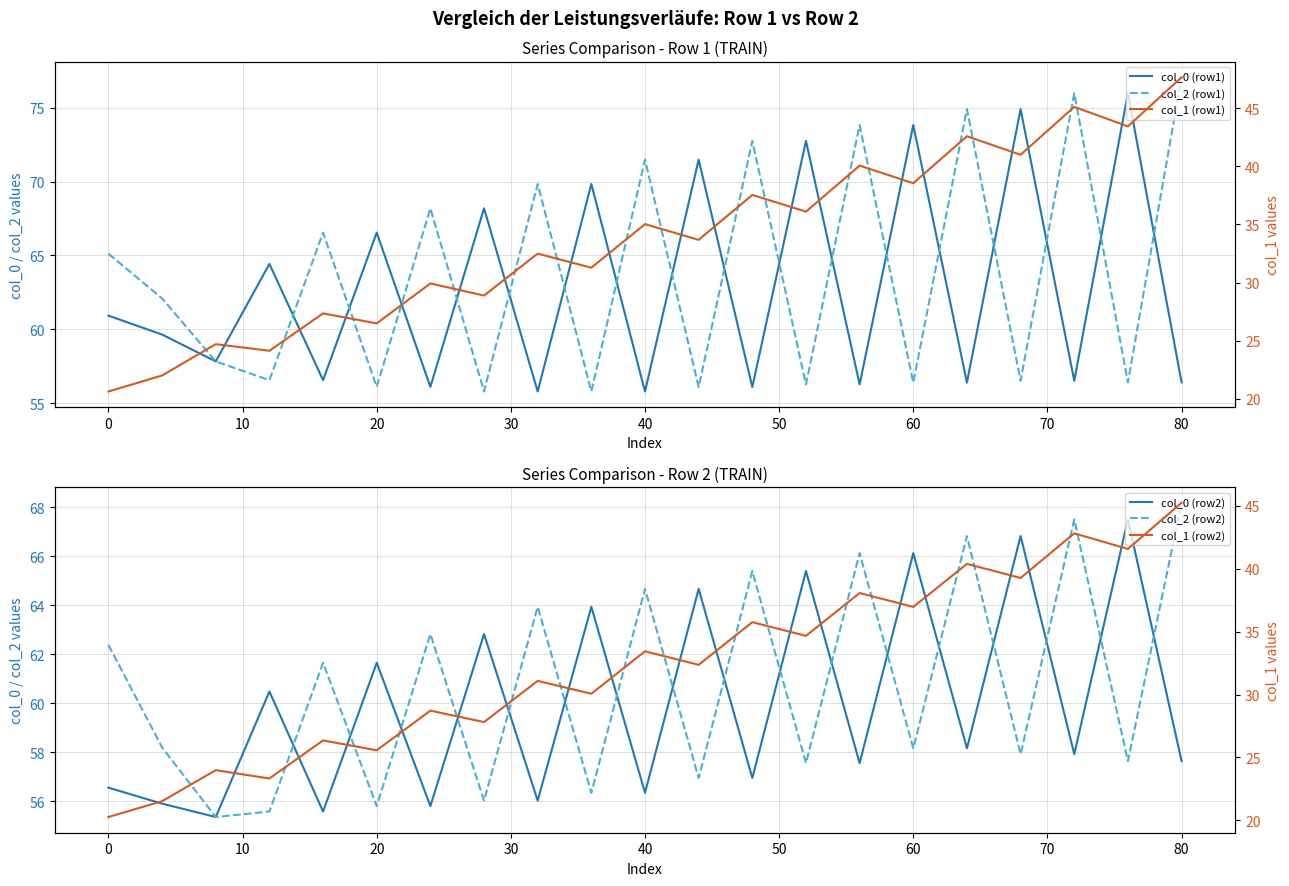

Is the value of col_2 (row1) at −10 greater than the value of col_0 (row2) at 10?

Yes